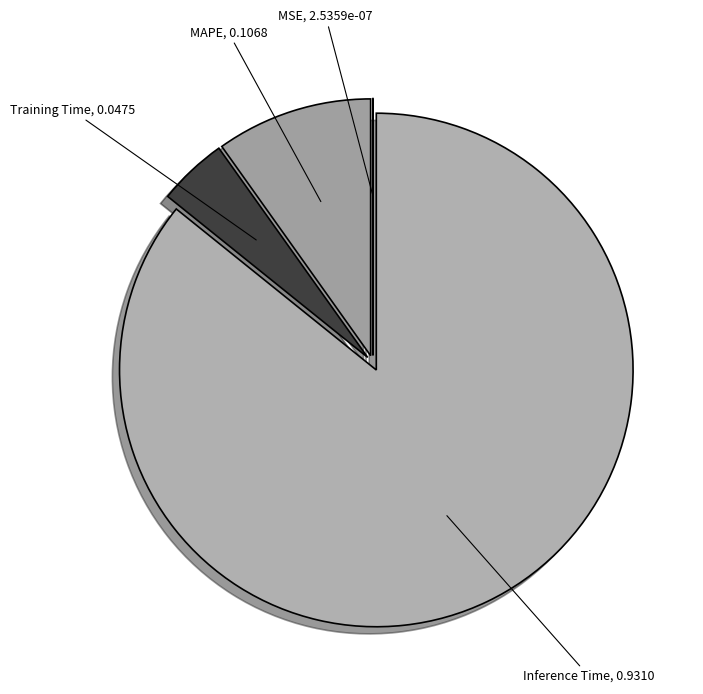

True or false: Inference Time accounts for 86% of the total.

True